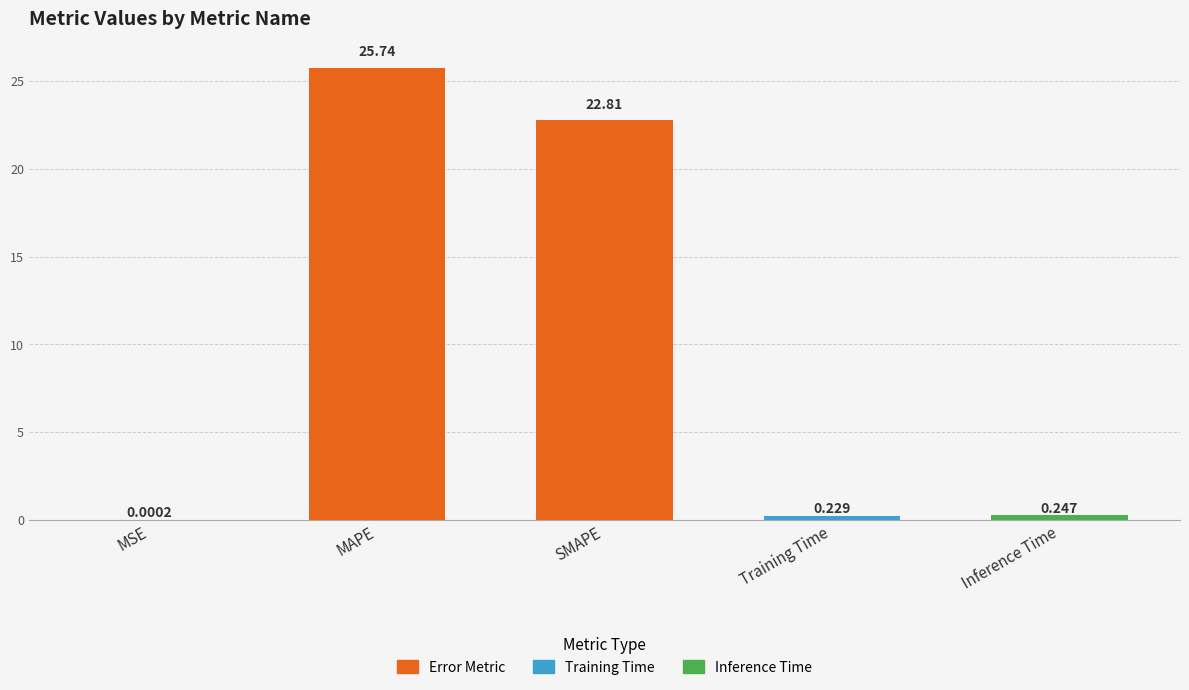

True or false: the data shows 0.0 at MSE.

True